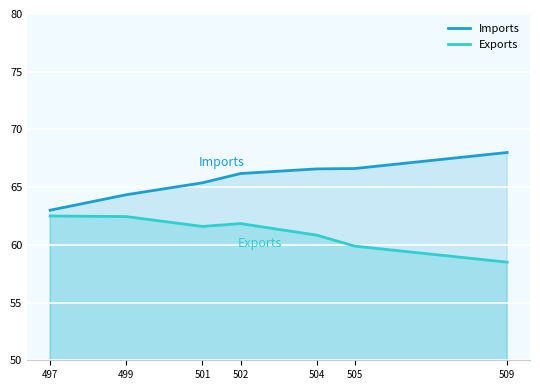

Where does the Exports series first go above 61?

497